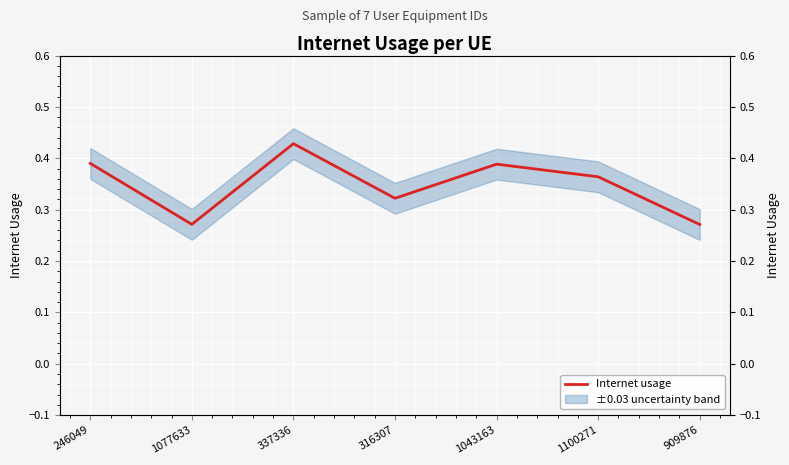

Where is the first local minimum?

1077633